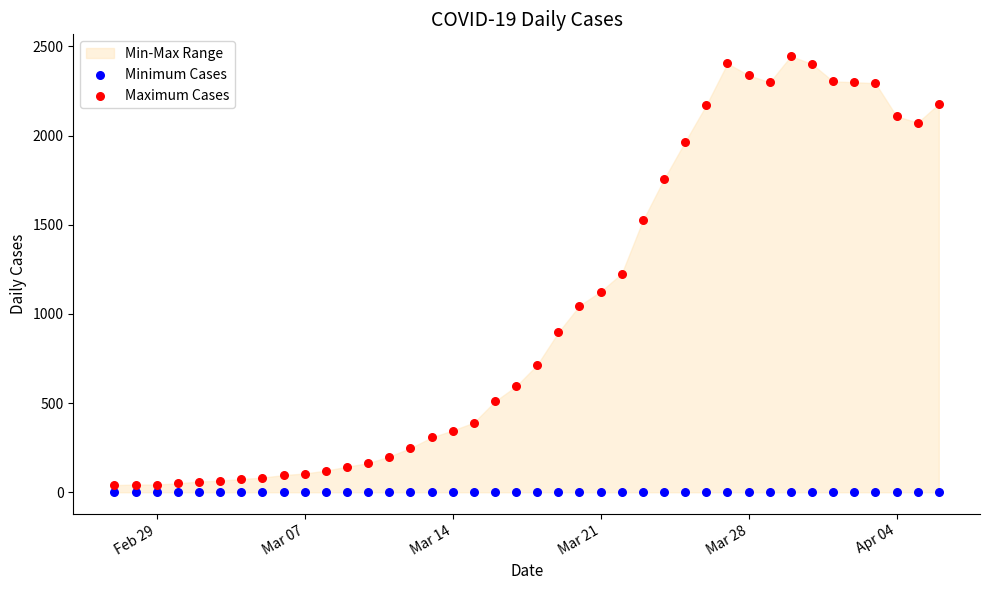

Which series contains the highest Y value?

Maximum Cases